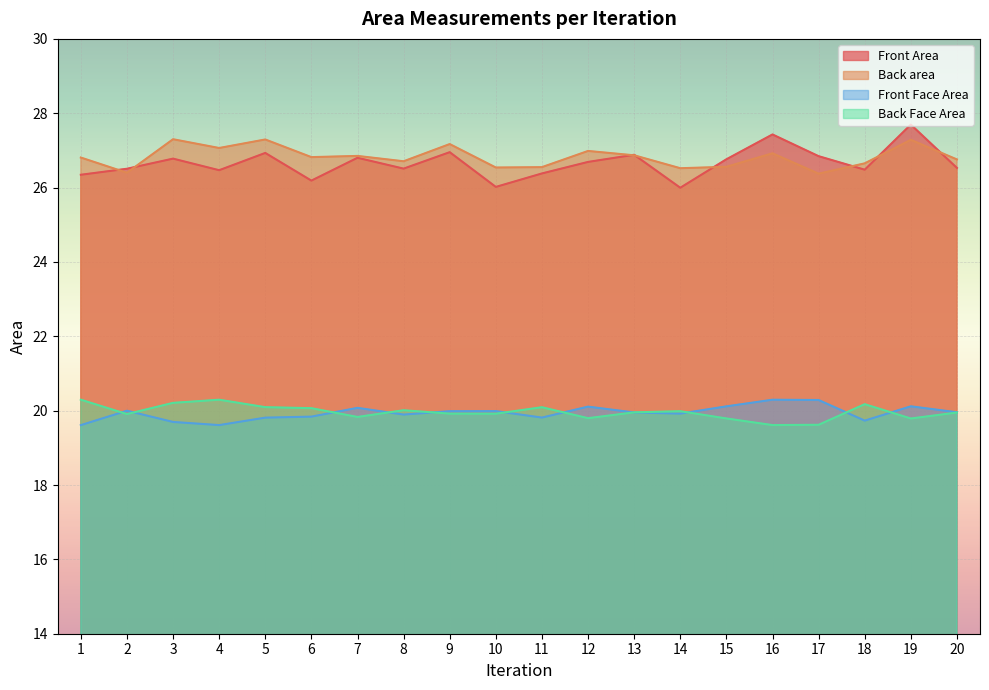

Where is Front Face Area nearest to the value 19?

1